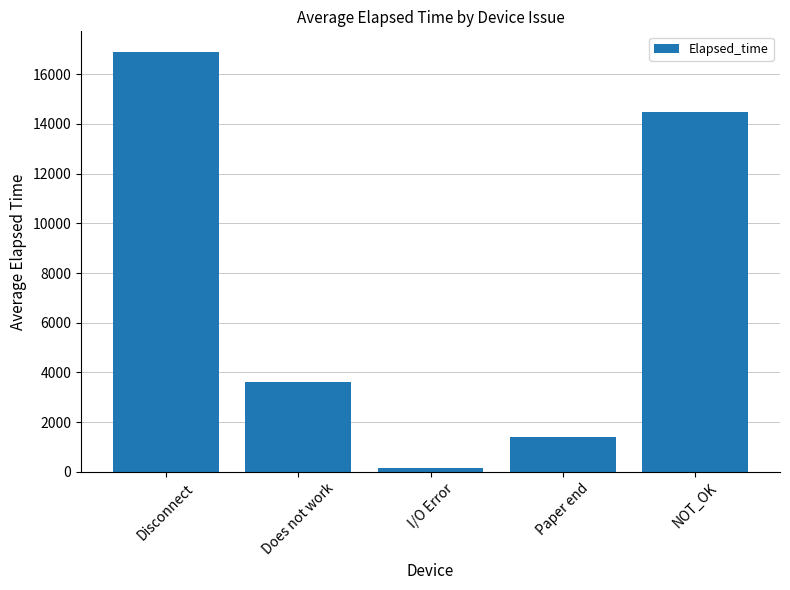

At which label is the value closest to 8509?

Does not work